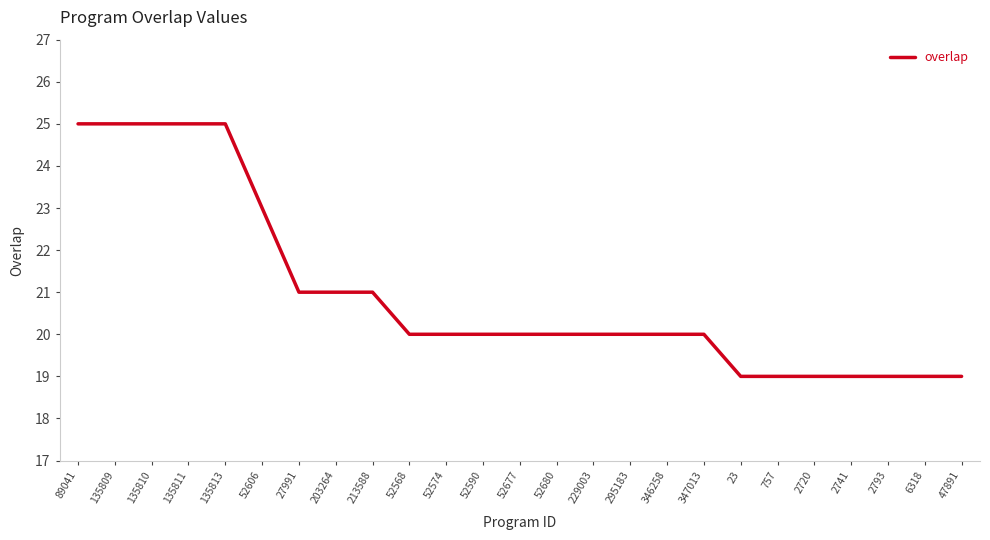

The chart shows a value of 19 at 2720. True or false?

True